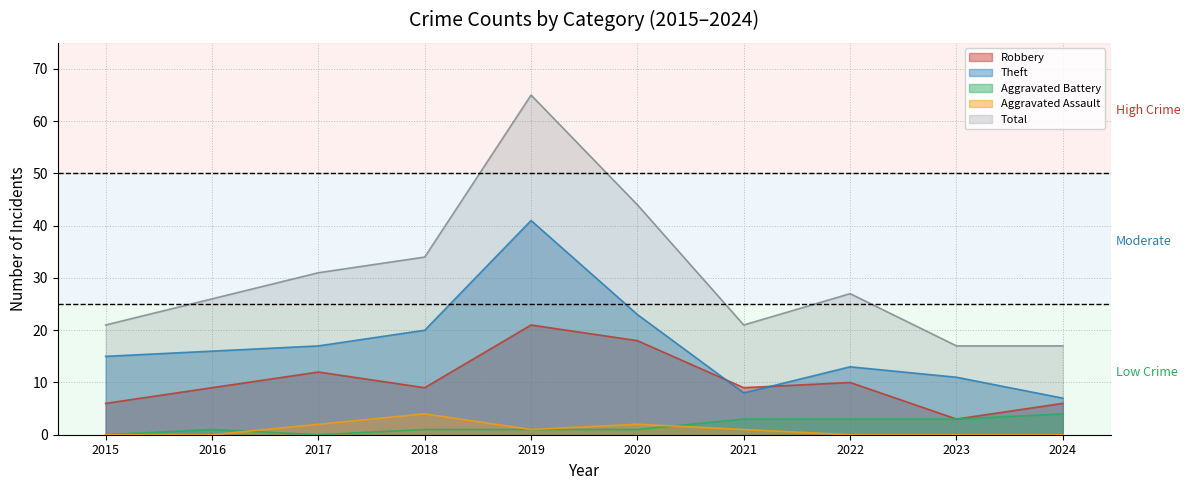

True or false: Theft and Total cross at least once.

False